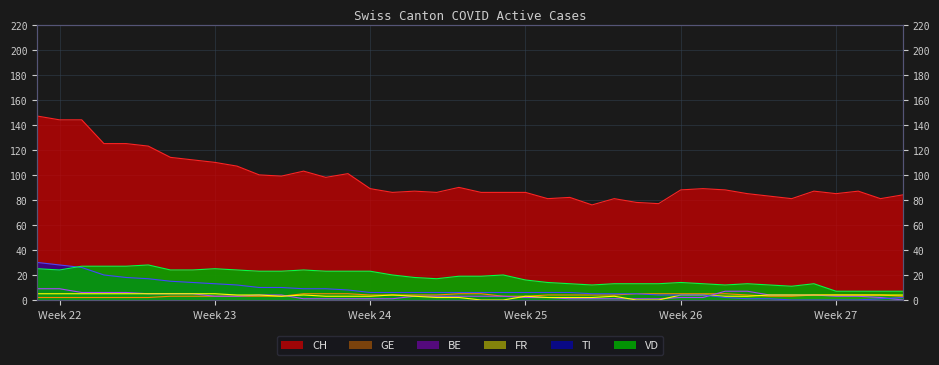

What is the value of the CH point at the 34th from the left?

83